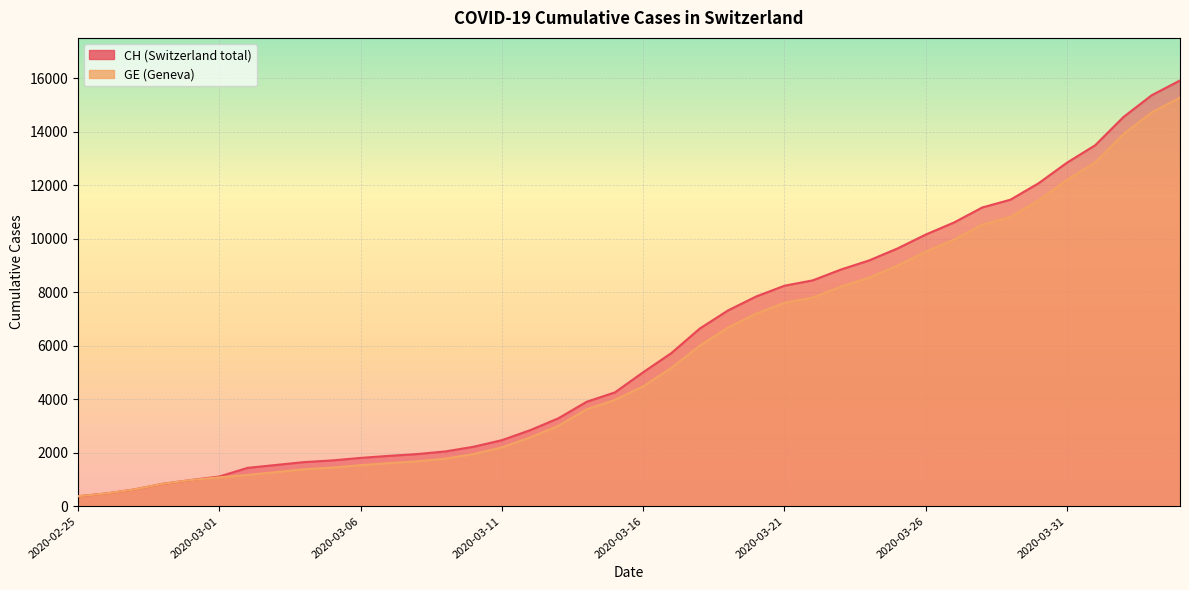

Reading right to left, what are all the values shown in this chart?

CH: 2020-04-04=15926	2020-04-03=15375	2020-04-02=14561	2020-04-01=13505	2020-03-31=12852	2020-03-30=12086	2020-03-29=11467	2020-03-28=11175	2020-03-27=10613	2020-03-26=10162	2020-03-25=9642	2020-03-24=9196	2020-03-23=8855	2020-03-22=8449	2020-03-21=8249	2020-03-20=7847	2020-03-19=7323	2020-03-18=6644	2020-03-17=5731	2020-03-16=5012	2020-03-15=4259	2020-03-14=3908	2020-03-13=3291	2020-03-12=2845	2020-03-11=2472	2020-03-10=2226	2020-03-09=2051	2020-03-08=1952	2020-03-07=1885	2020-03-06=1809	2020-03-05=1715	2020-03-04=1652	2020-03-03=1544	2020-03-02=1436	2020-03-01=1113	2020-02-29=981	2020-02-28=840	2020-02-27=630	2020-02-26=479	2020-02-25=375
GE: 2020-04-04=15284	2020-04-03=14733	2020-04-02=13919	2020-04-01=12863	2020-03-31=12210	2020-03-30=11444	2020-03-29=10825	2020-03-28=10533	2020-03-27=9971	2020-03-26=9520	2020-03-25=9000	2020-03-24=8554	2020-03-23=8213	2020-03-22=7807	2020-03-21=7607	2020-03-20=7205	2020-03-19=6681	2020-03-18=6002	2020-03-17=5174	2020-03-16=4485	2020-03-15=3978	2020-03-14=3627	2020-03-13=3010	2020-03-12=2574	2020-03-11=2201	2020-03-10=1955	2020-03-09=1780	2020-03-08=1681	2020-03-07=1614	2020-03-06=1538	2020-03-05=1447	2020-03-04=1384	2020-03-03=1278	2020-03-02=1171	2020-03-01=1083	2020-02-29=981	2020-02-28=840	2020-02-27=630	2020-02-26=479	2020-02-25=375